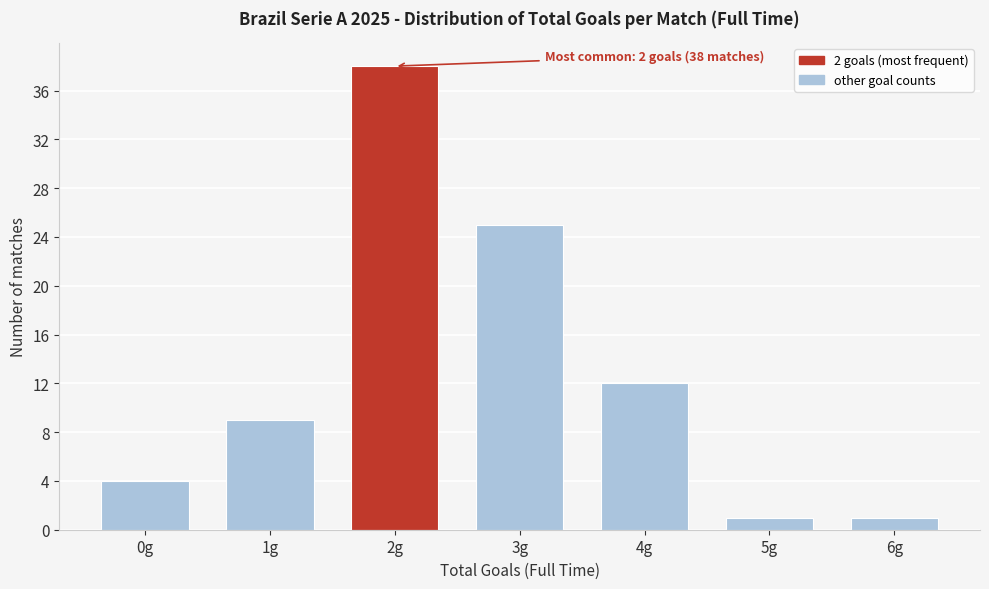

Reading left to right, extract all data points from this chart.

4	9	38	25	12	1	1